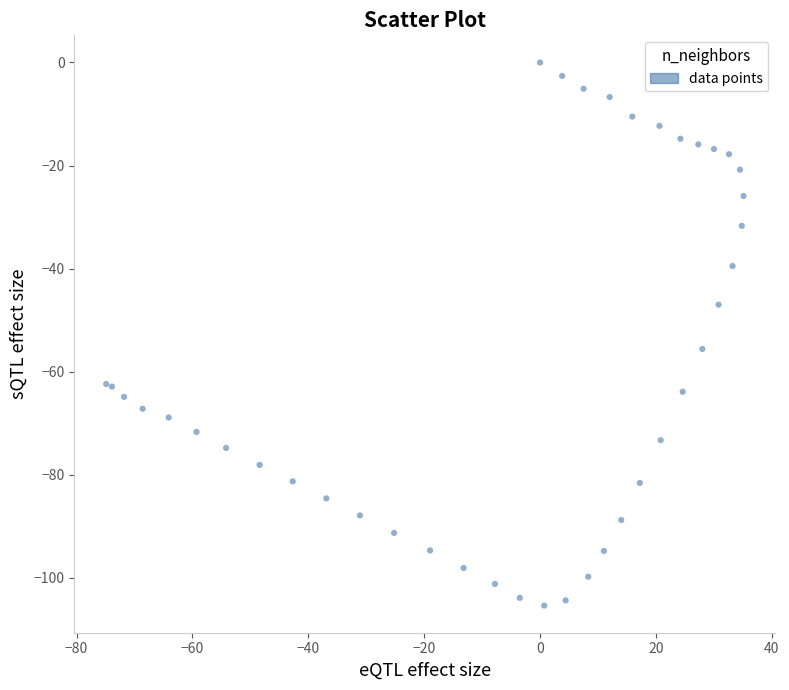

What Y value in the scatter plot is closest to -52?

-55.6